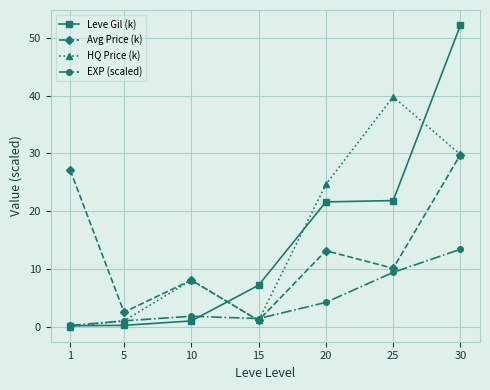

Does the chart have visible grid lines?

Yes